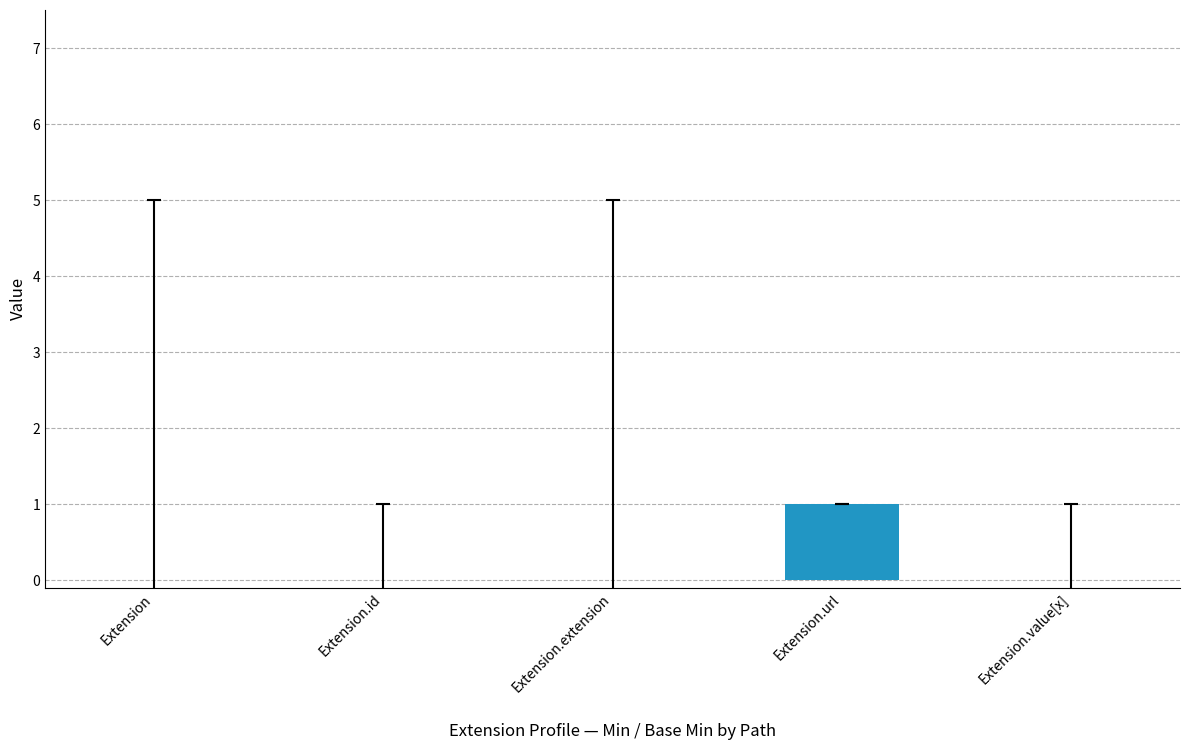

The value at Extension is 0. True or false?

True